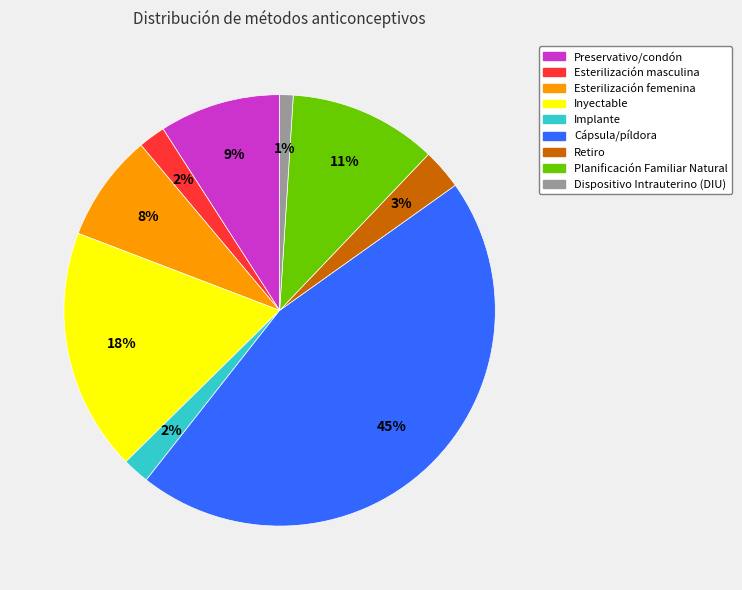

Combined, do Dispositivo Intrauterino (DIU) and Implante account for over 50%?

No